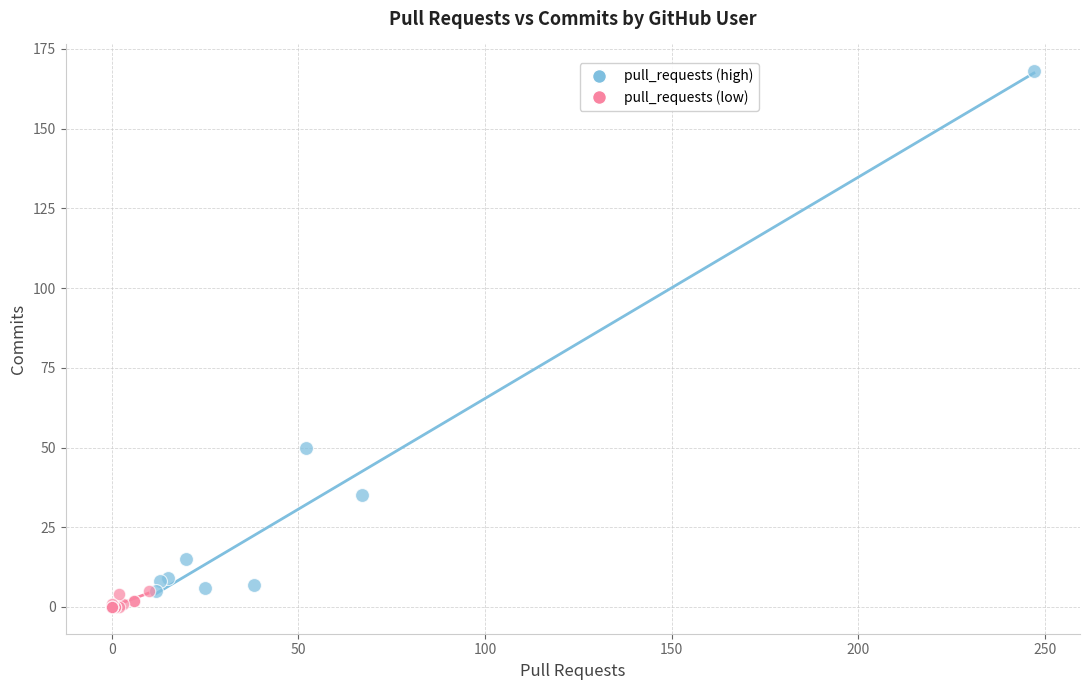

Which series contains the lowest Y value?

pull_requests (low)